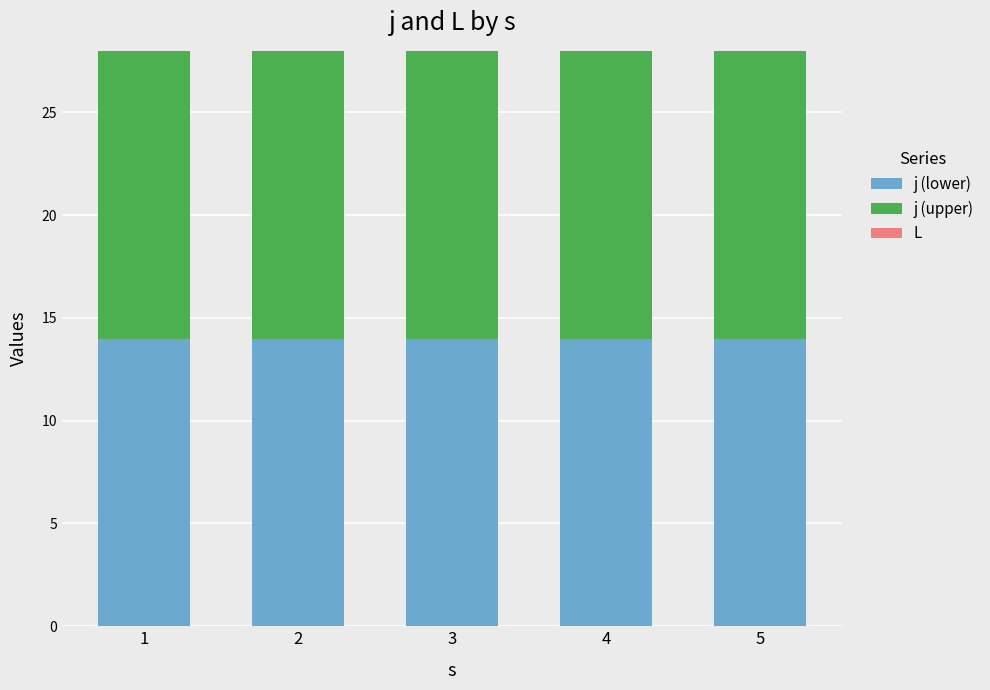

What are all the series names shown in the legend?

j (lower), j (upper), L